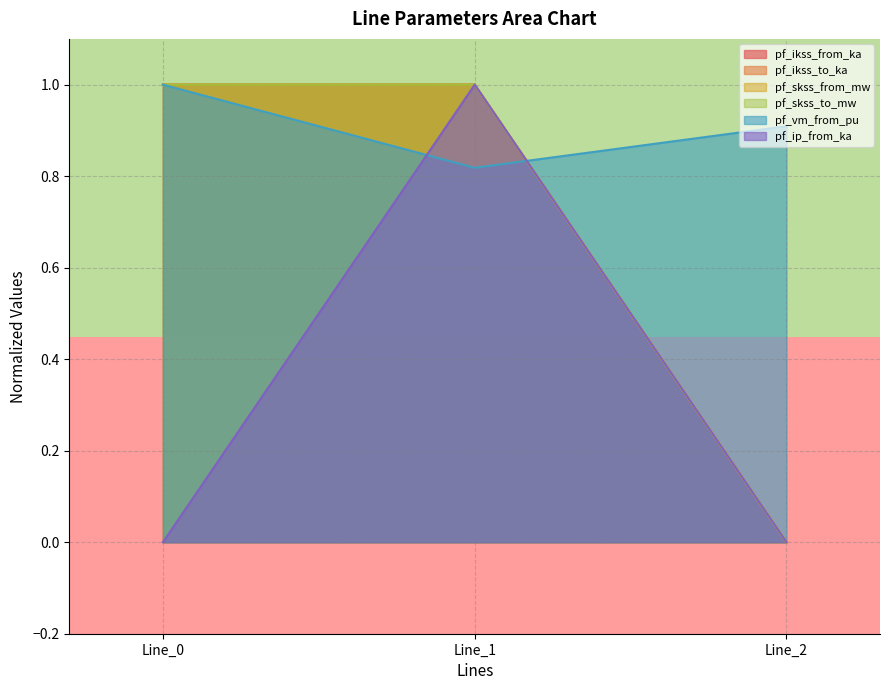

Does the chart display data point markers on the line(s)?

No